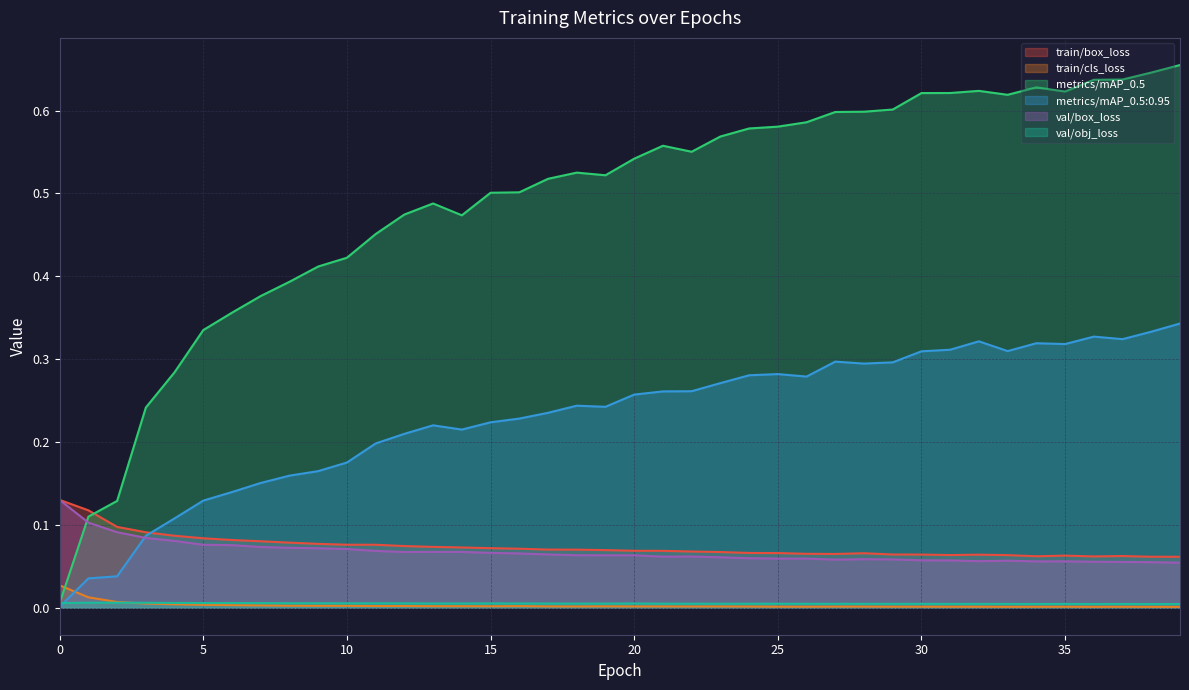

Which series changed the most between 0 and 4?

metrics/mAP_0.5